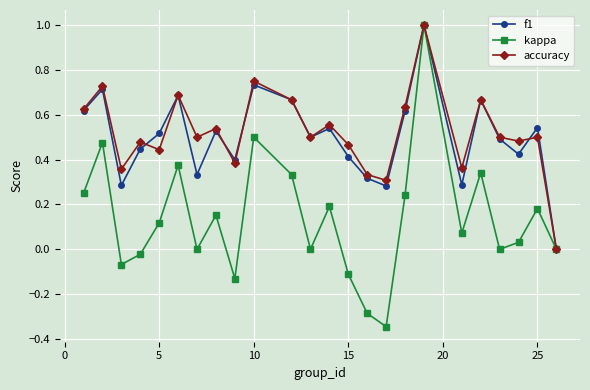

True or false: kappa has more than 1 interior local peaks.

True